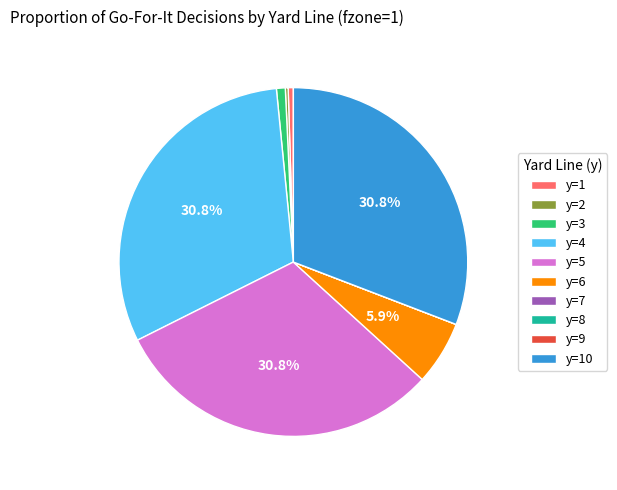

How much of the chart is everything except y=5?

69.2%